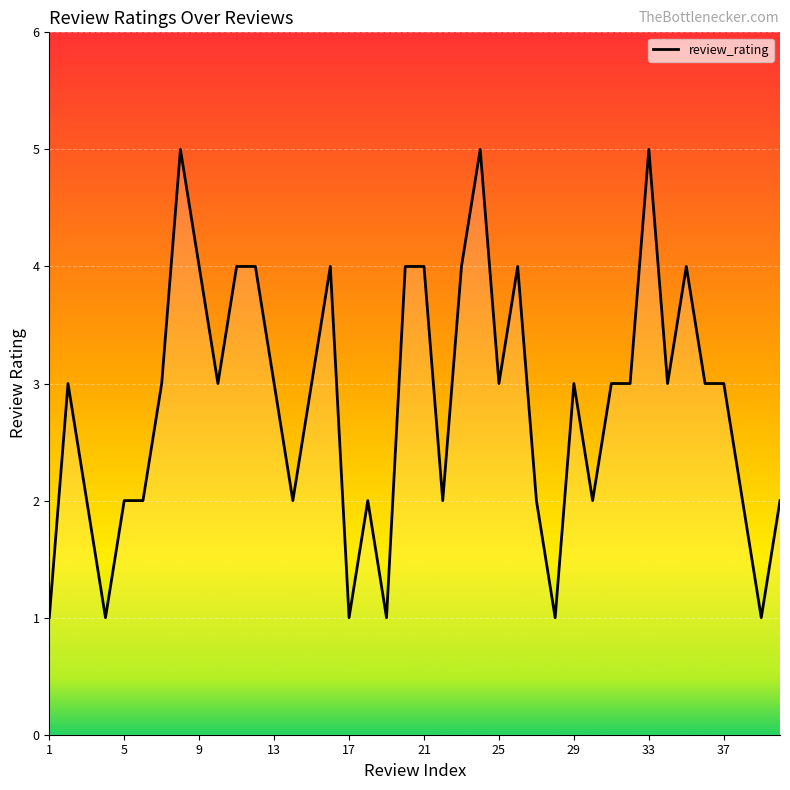

How many distinct data groups are displayed?

1